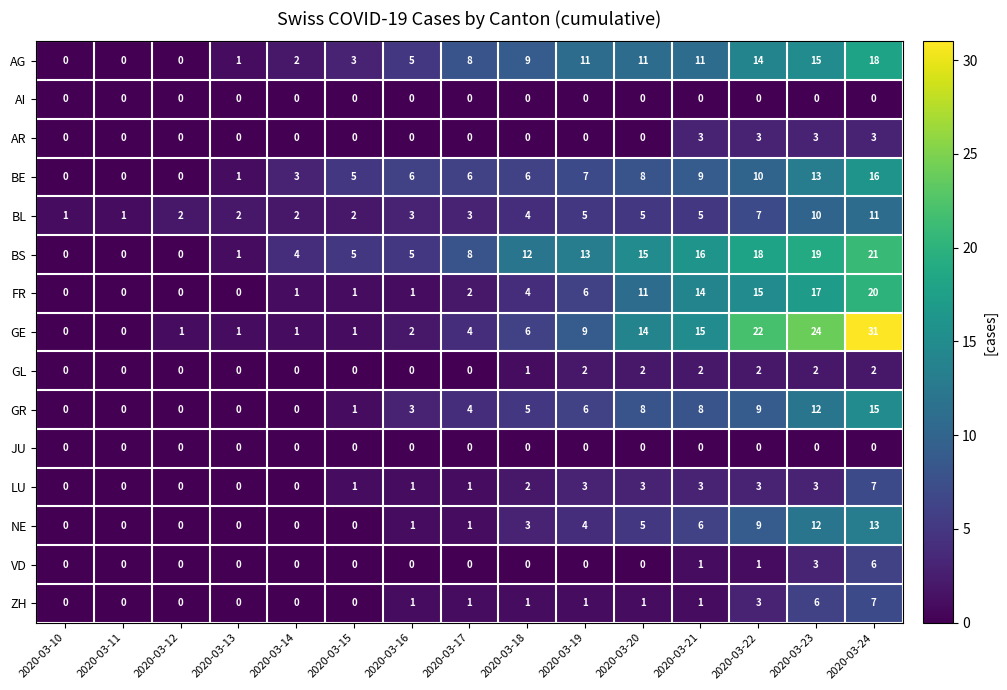

What is the difference between the second highest and minimum values in the AG series?

15